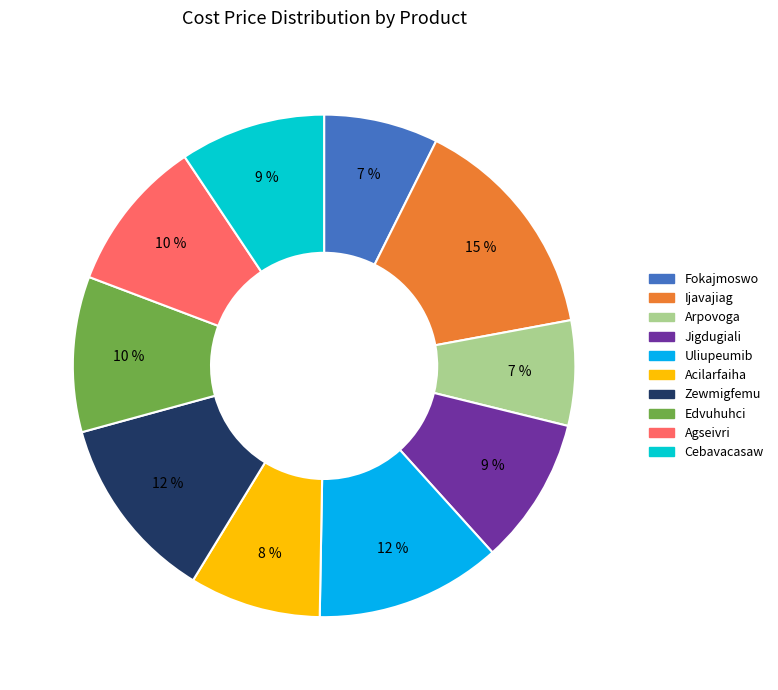

What is the largest slice in the pie chart?

Ijavajiag